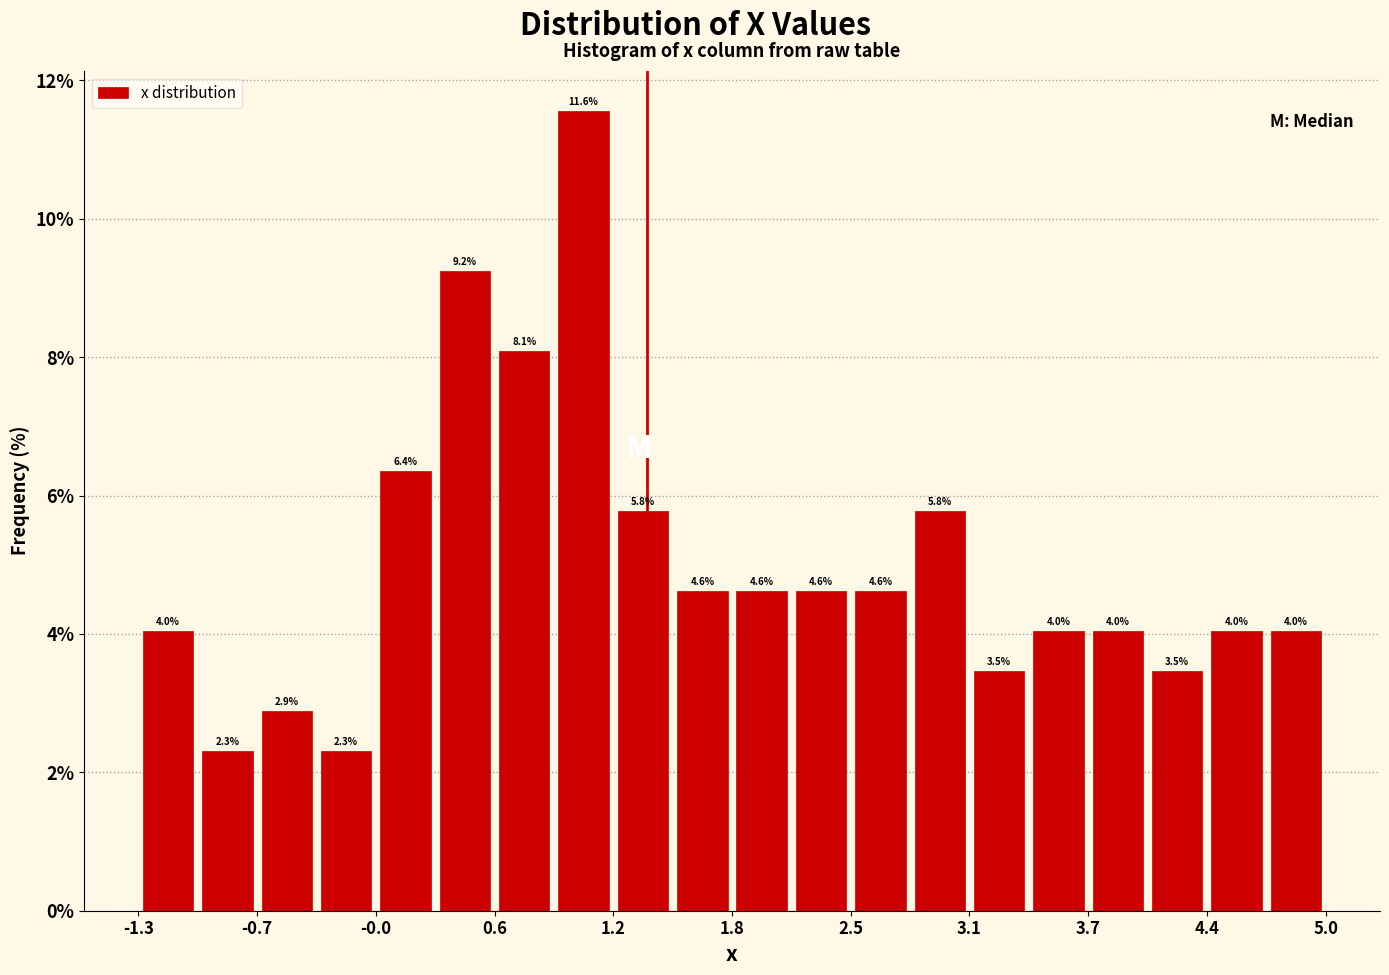

Read against the x-axis, roughly where is the centre of the tallest bar?

1.1